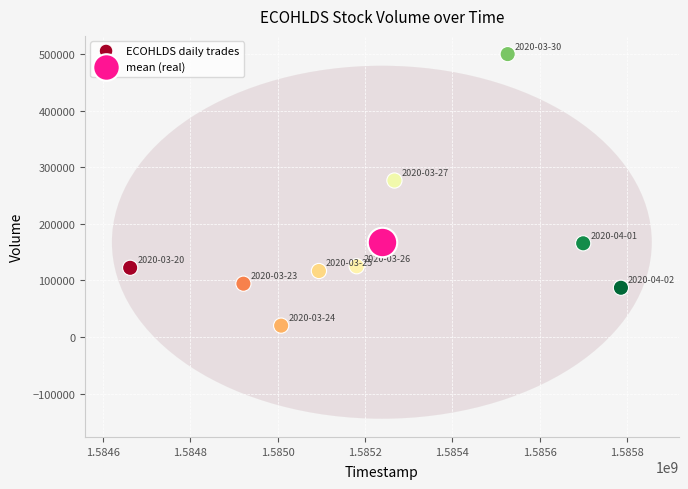

What are all the series names shown in the legend?

ECOHLDS daily trades, mean (real)